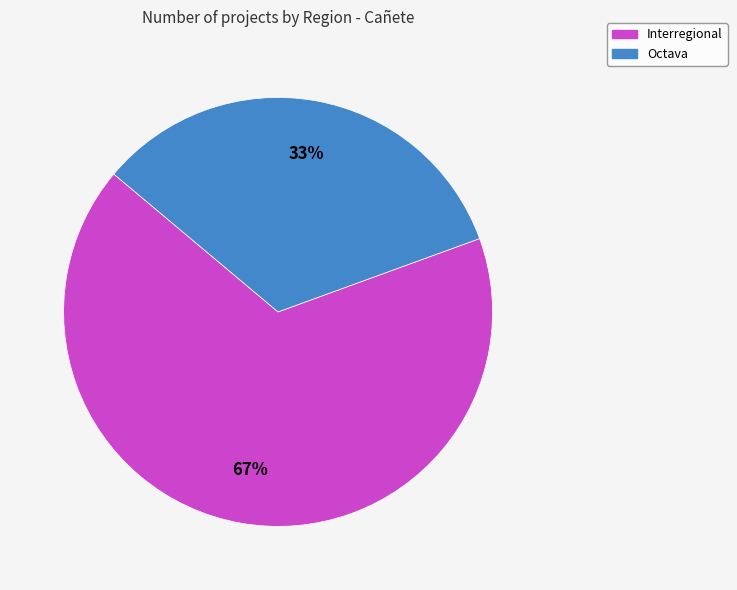

Rank the categories by value from lowest to highest.

Octava, Interregional